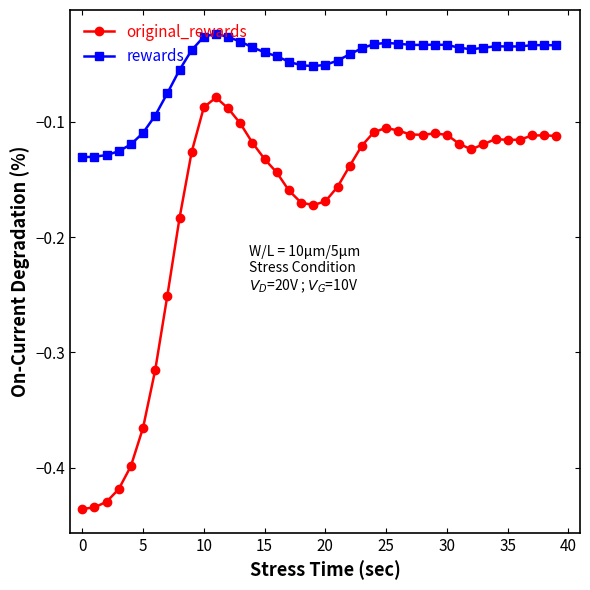

List the series in order of their overall mean, highest first.

rewards, original_rewards